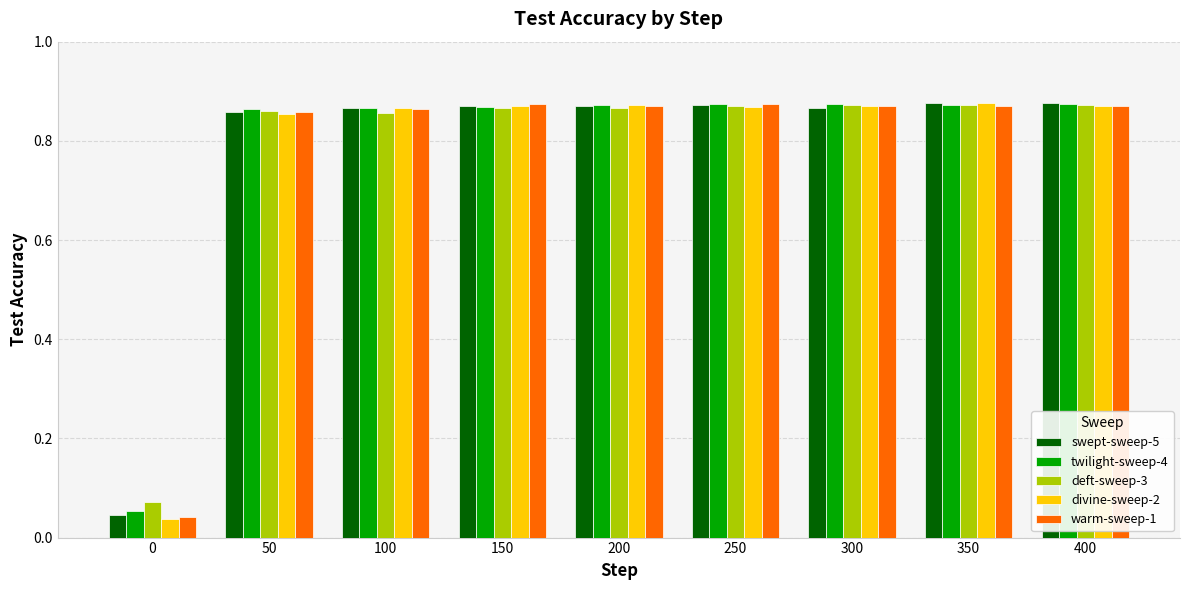

How many data points does each series have?

9